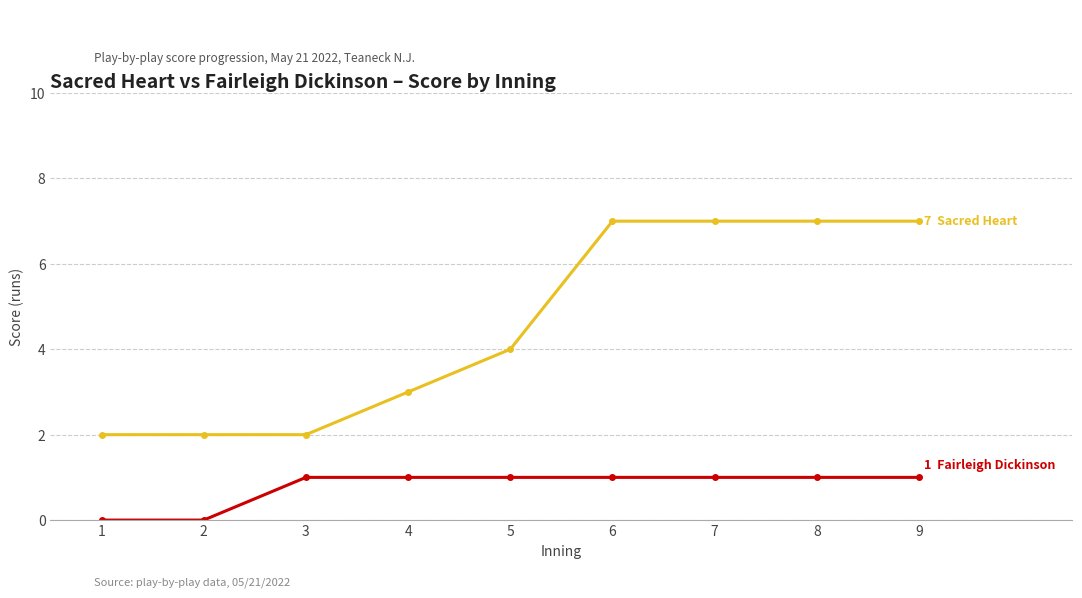

What is the greatest value displayed?

7